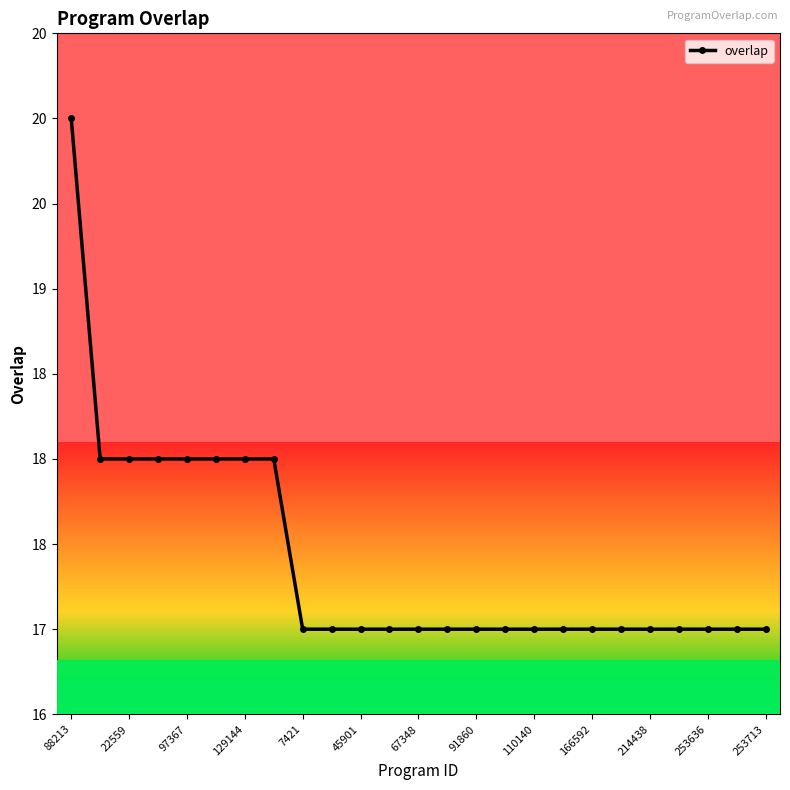

Is this an area chart (filled region under the line)?

No